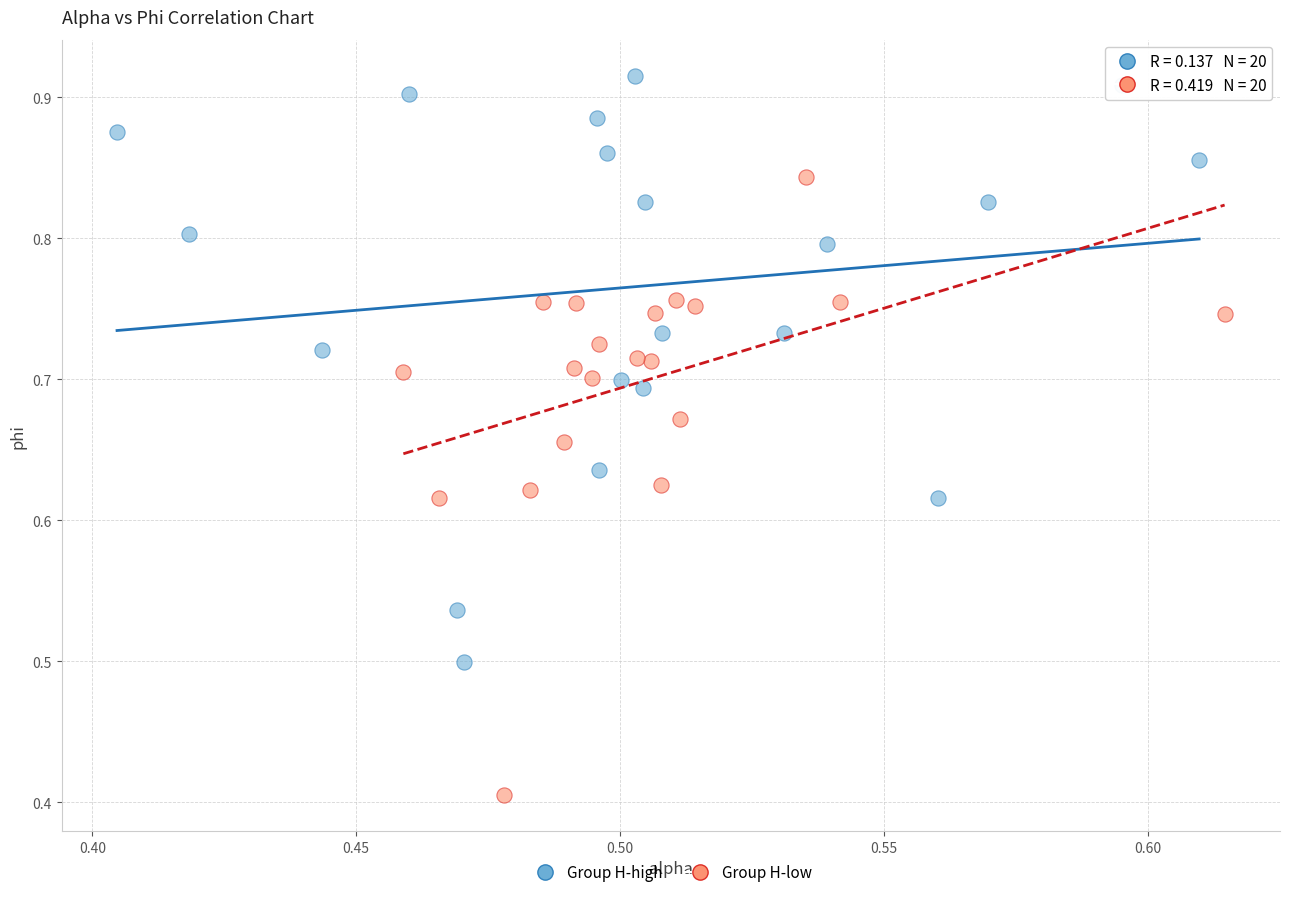

Which series has the widest spread of Y values?

Group H-low